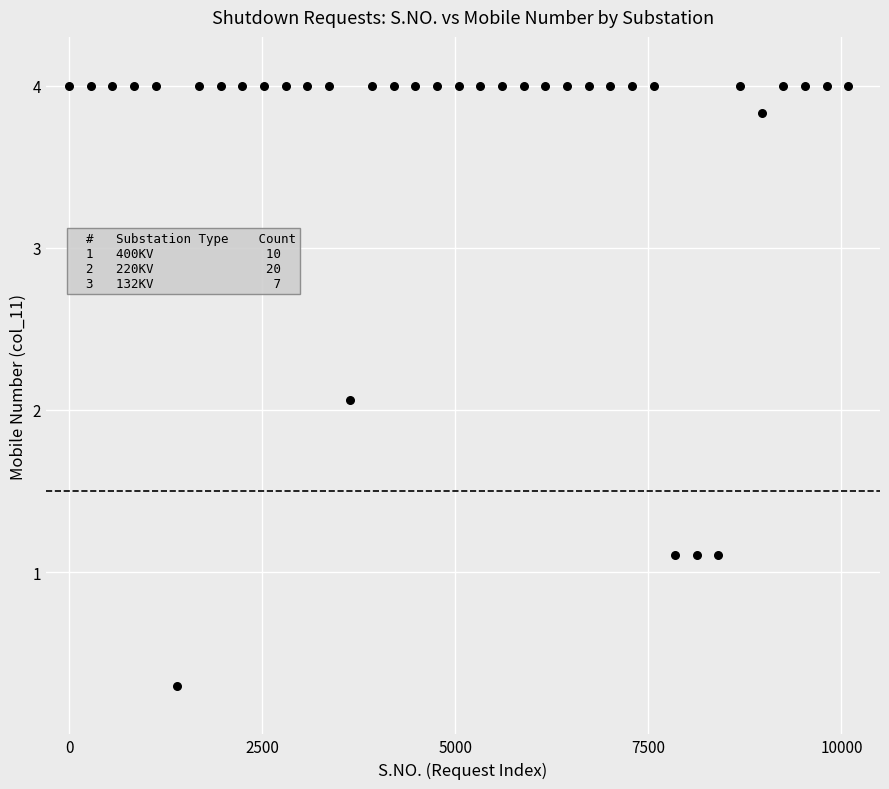

What Y value in the scatter plot is closest to 2?

2.1